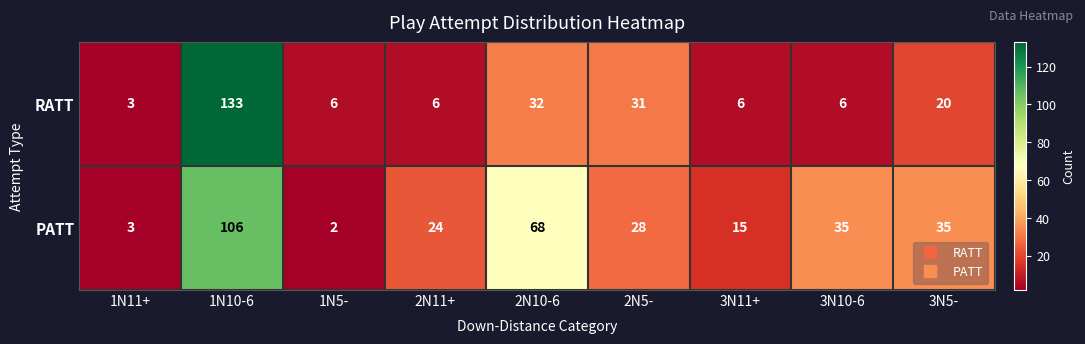

The RATT series shows 10 at 1N5-. True or false?

False